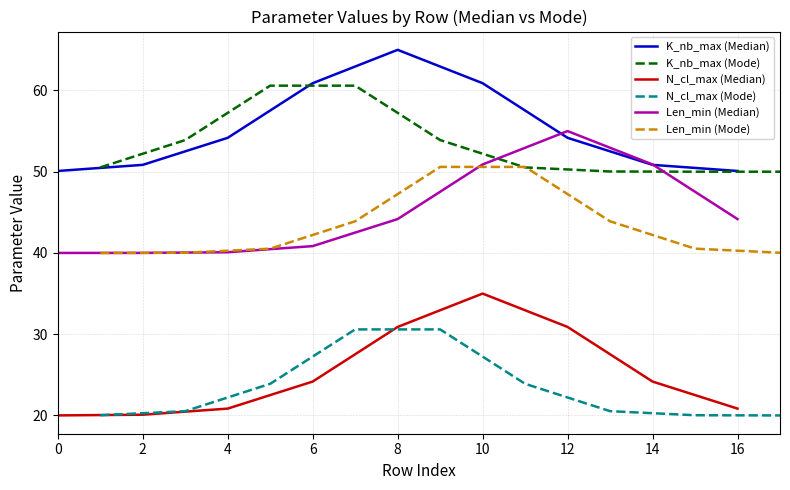

How many times do N_cl_max (Mode) and N_cl_max (Median) cross each other?

1